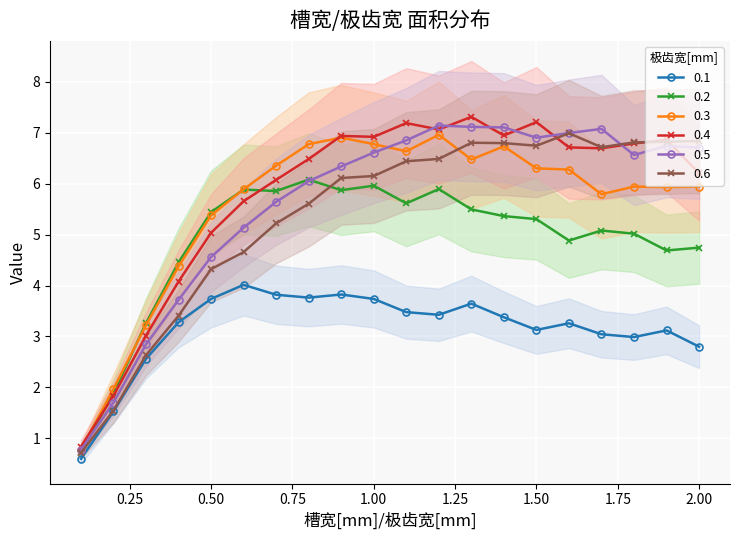

Which series has the largest range (max minus min)?

0.4